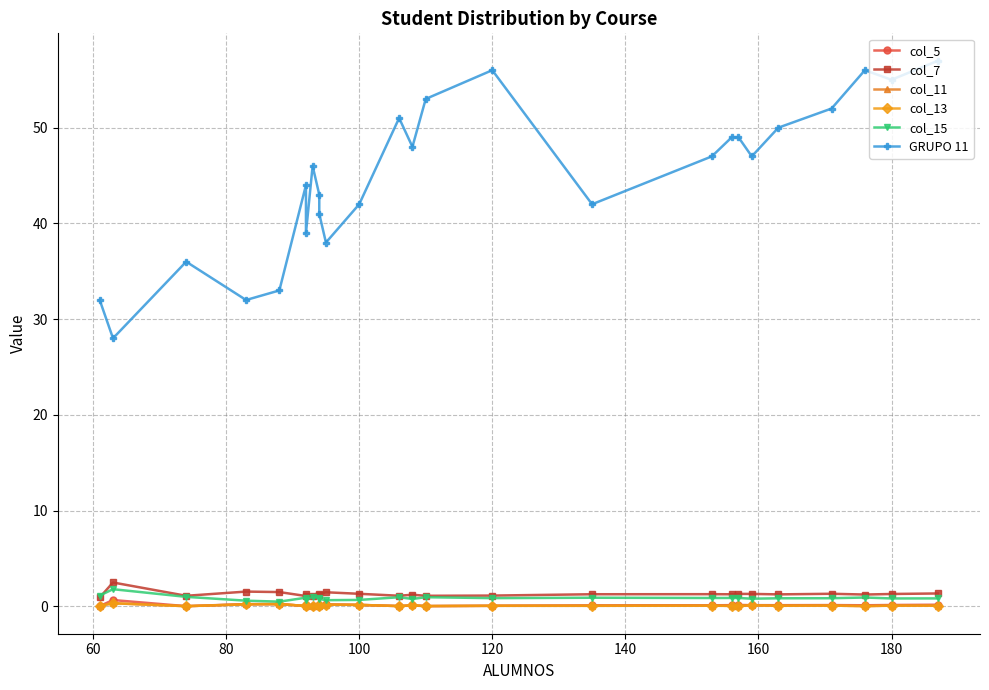

True or false: col_5 and col_11 cross at least once.

True